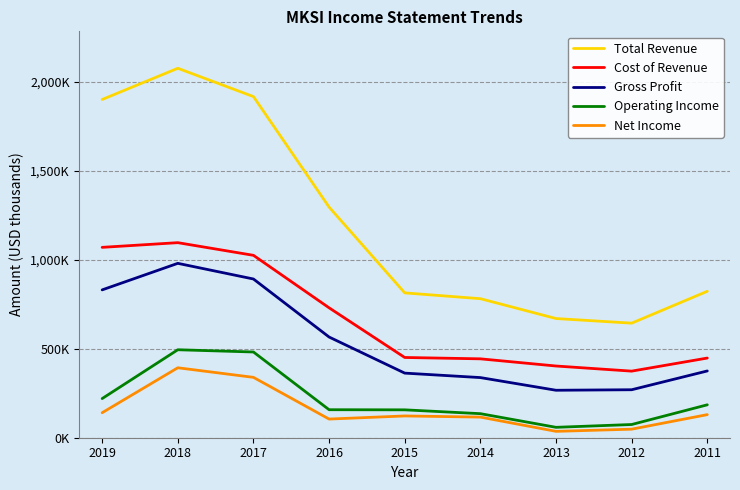

Which category has the lowest value in the Gross Profit series?

2013